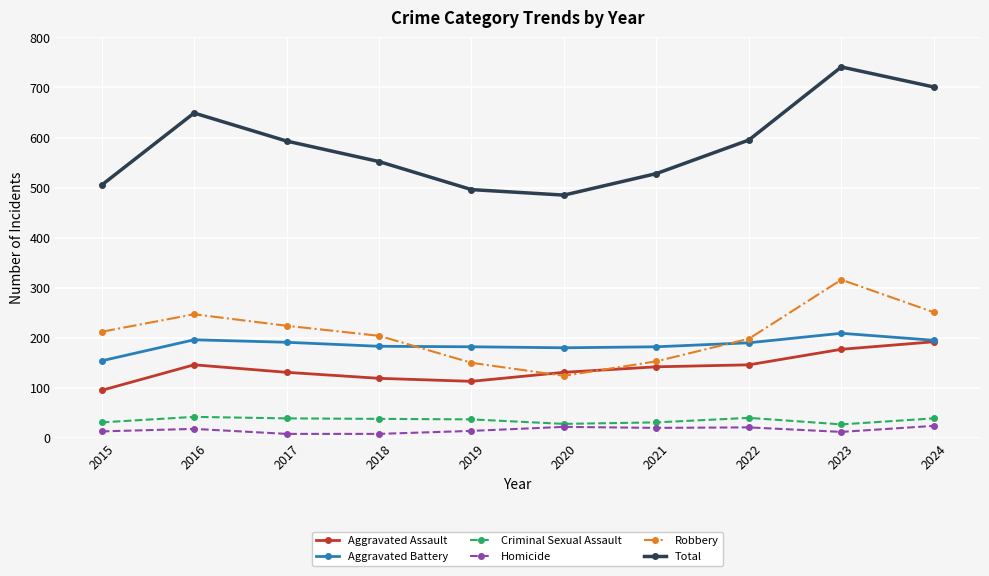

Rank the series by their maximum value, from highest to lowest.

Total, Robbery, Aggravated Battery, Aggravated Assault, Criminal Sexual Assault, Homicide